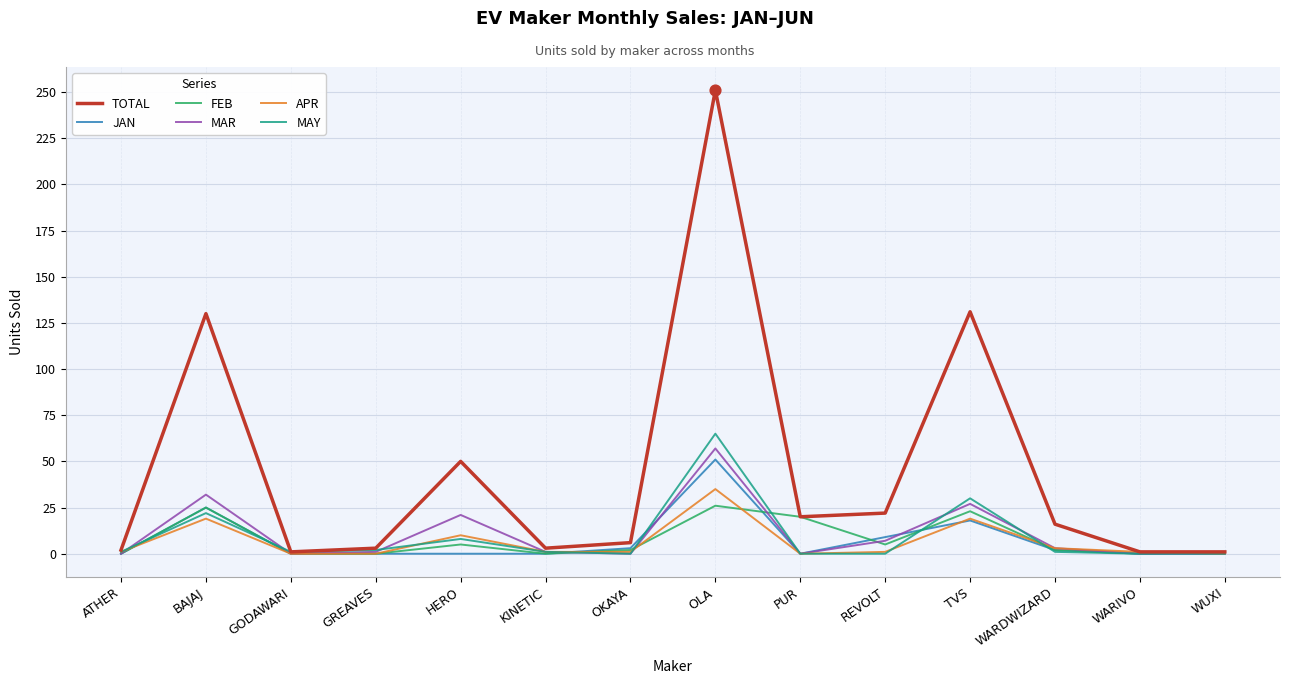

Which series has the largest range (max minus min)?

TOTAL